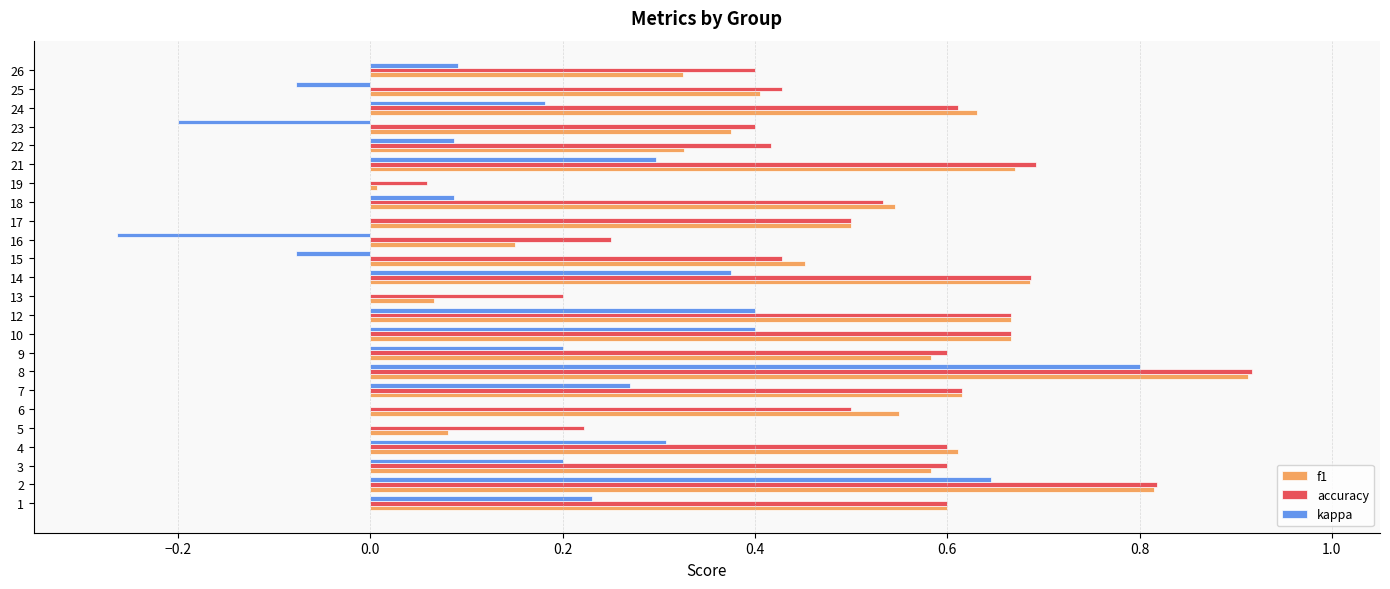

The f1 series shows 0.1 at 23. True or false?

False